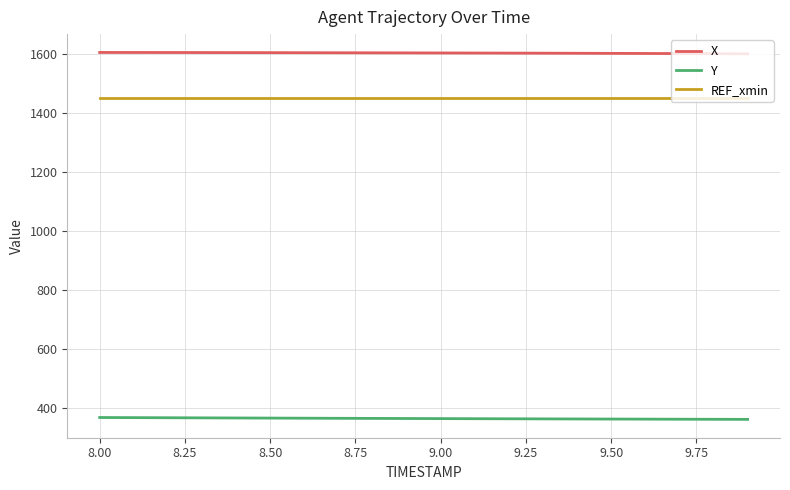

What is the maximum value shown in the chart?

1605.0